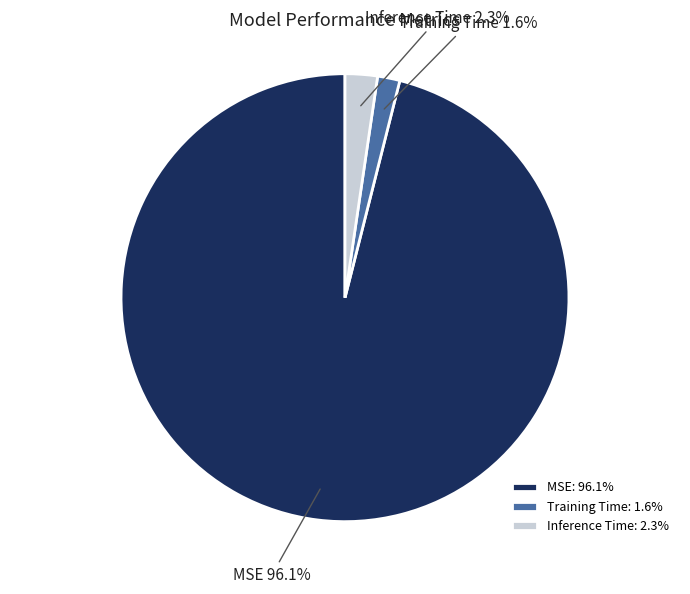

What is the smallest slice in the pie chart?

Training Time